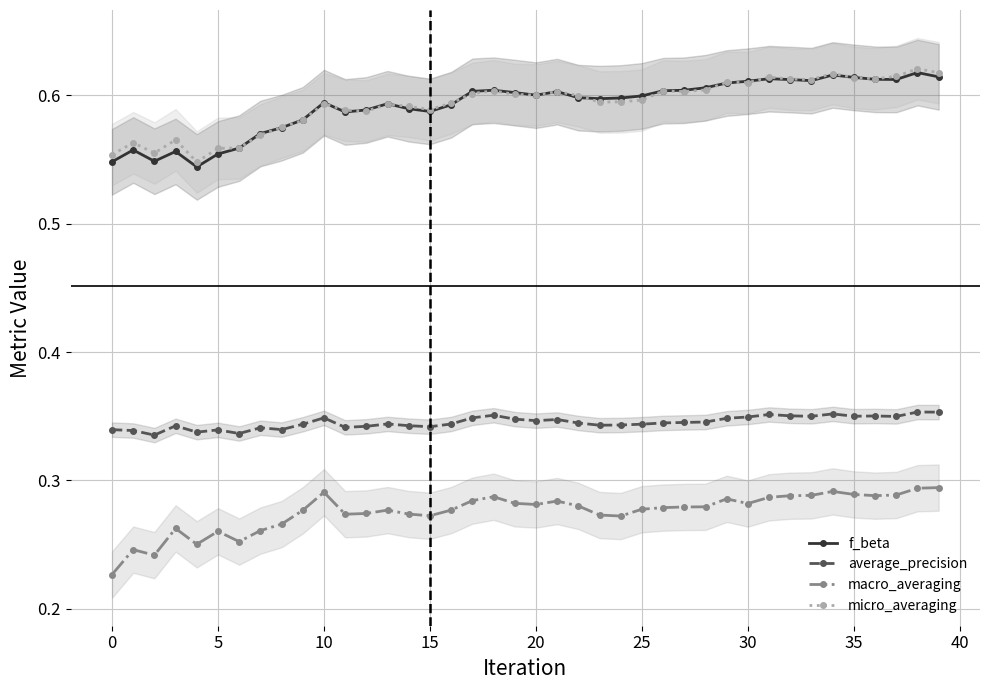

Does the chart have visible grid lines?

Yes